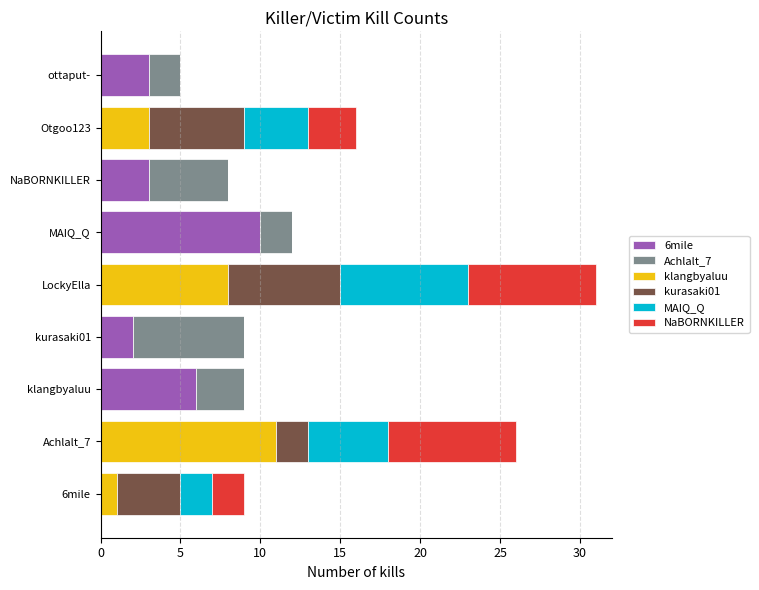

At which category is the sum across all series the highest?

LockyElla